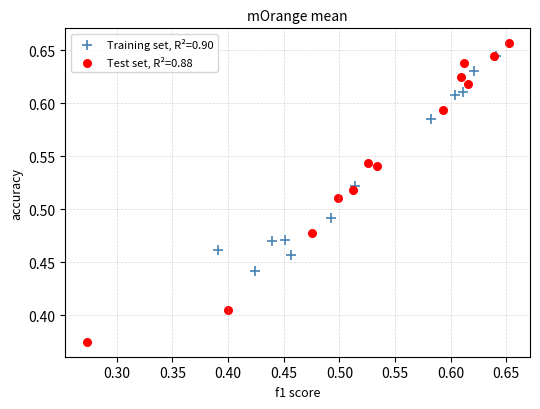

What are all the series names shown in the legend?

Training set, R²=0.90, Test set, R²=0.88